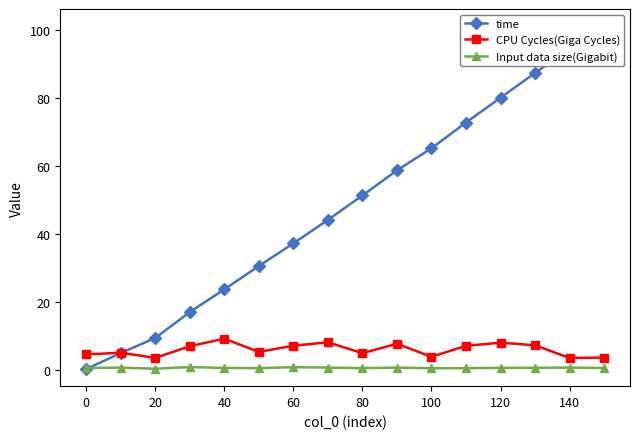

Reading left to right, transcribe all the data shown in this chart.

time: 0.2	4.9	9.3	16.9	23.6	30.5	37.2	44.1	51.3	58.7	65.2	72.8	80.1	87.4	94.6	101.2
CPU Cycles(Giga Cycles): 4.5	5.0	3.4	6.9	9.1	5.2	7.0	8.0	4.8	7.6	3.8	7.0	7.9	7.1	3.4	3.5
Input data size(Gigabit): 0.5	0.6	0.3	0.7	0.5	0.4	0.7	0.6	0.4	0.6	0.4	0.4	0.5	0.5	0.6	0.5